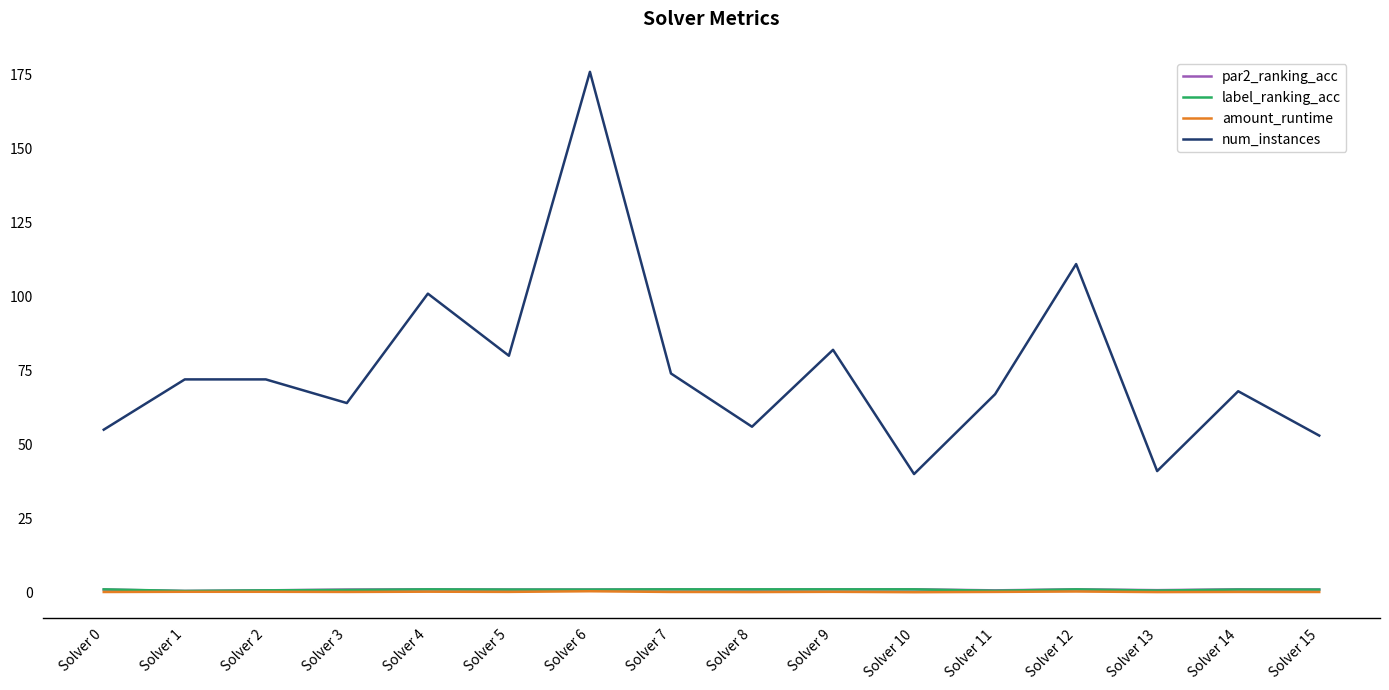

Which category has the highest value across all series?

Solver 6